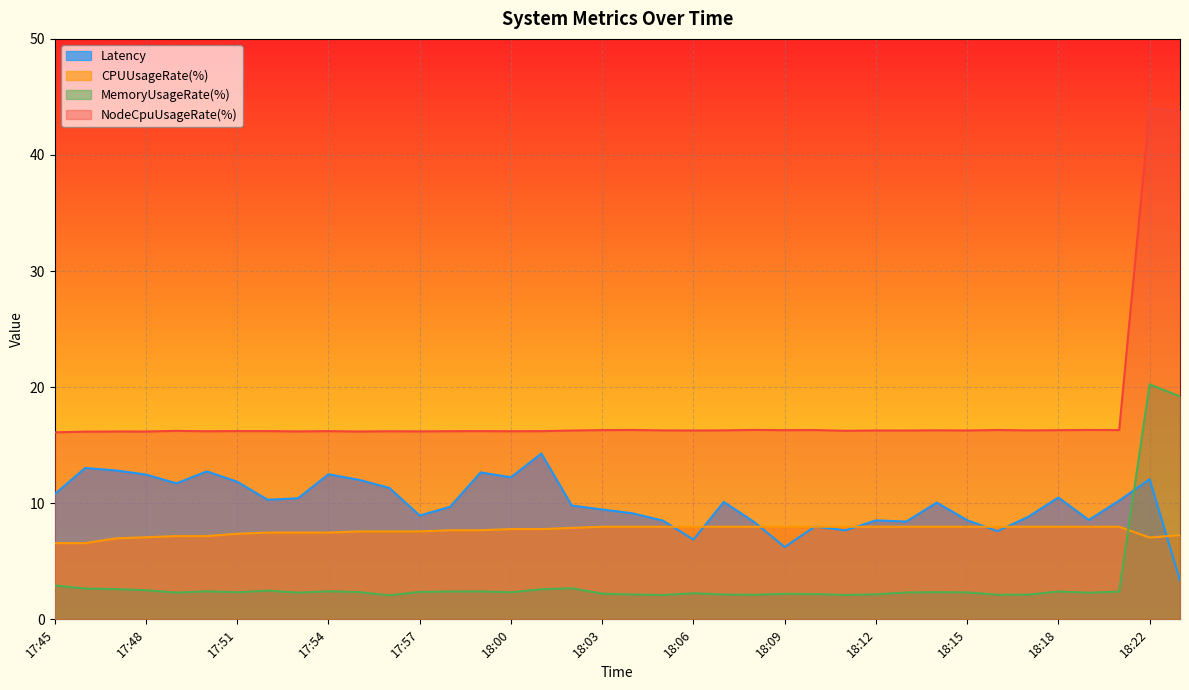

What is the label of the 26th point from the left?

18:10